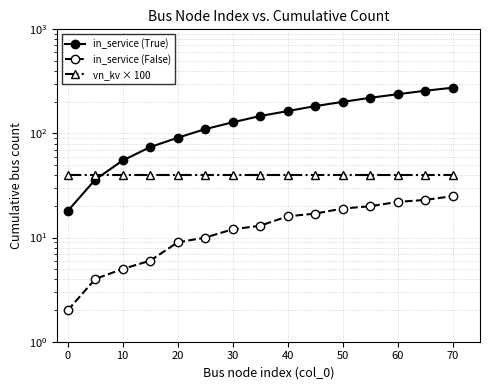

At how many categories does at least one series exceed 11?

15